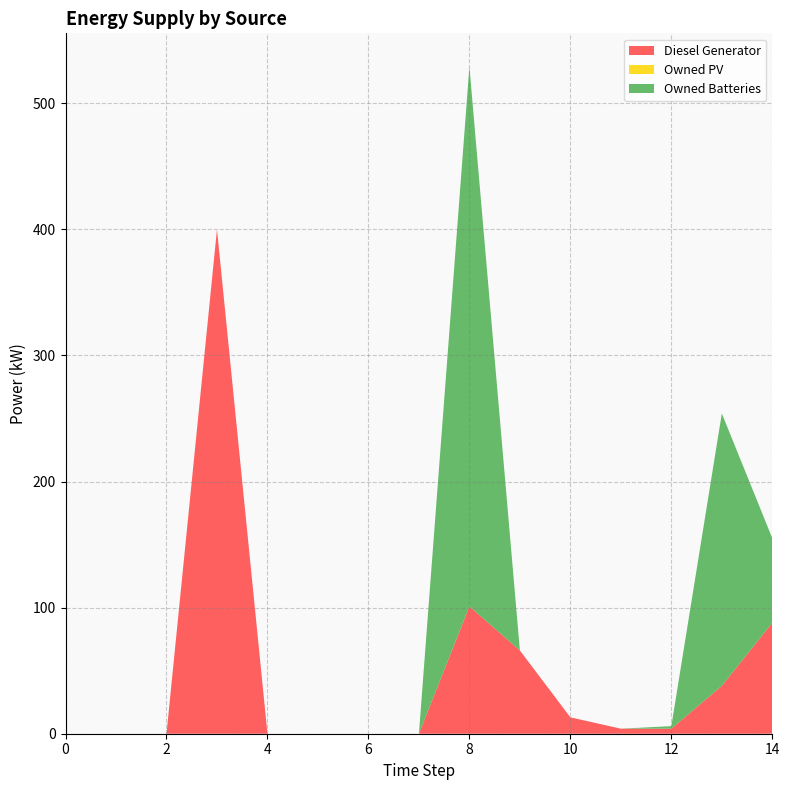

Reading left to right, list all the values displayed in this chart.

Diesel Generator: 0.0	0.0	0.0	400.0	0.0	0.0	0.0	0.0	101.0	66.0	13.0	4.0	4.0	38.0	88.0
Owned PV: 0.0	0.0	0.0	0.0	0.0	0.0	0.0	0.0	0.0	0.0	0.0	0.0	0.0	0.0	0.0
Owned Batteries: 0.0	0.0	0.0	0.0	0.0	0.0	0.0	0.0	428.0	0.0	0.0	0.0	2.0	216.0	67.0